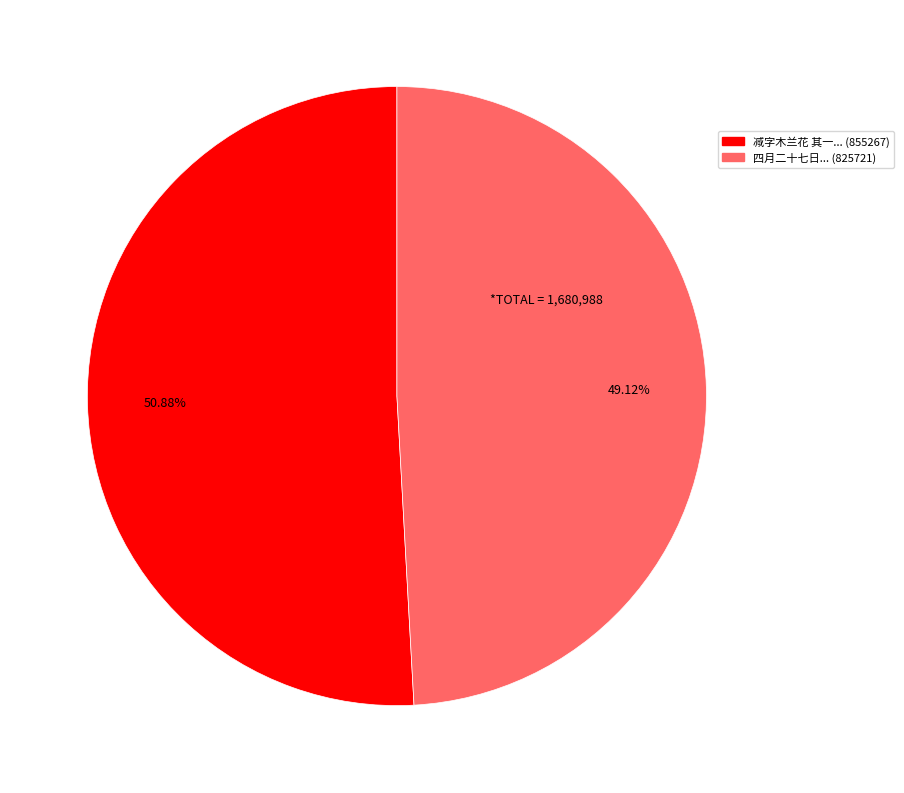

Rank the categories by value from lowest to highest.

四月二十七日... (825721), 减字木兰花 其一... (855267)